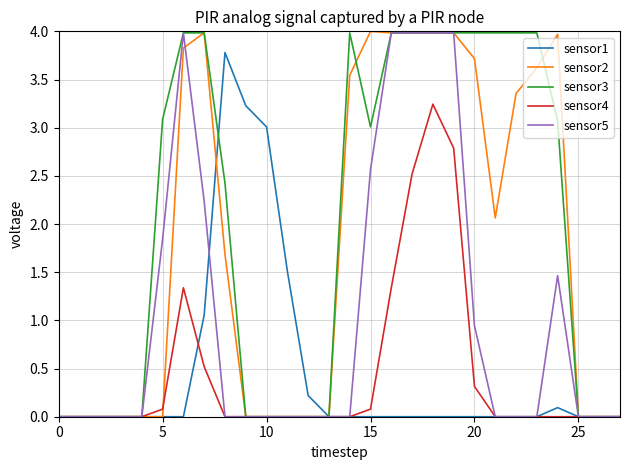

What is the greatest value displayed?

4.0